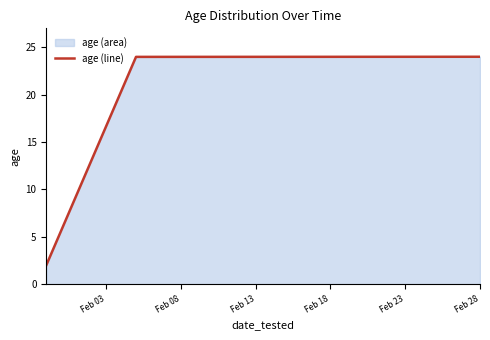

What is the minimum value shown in the chart?

2.0